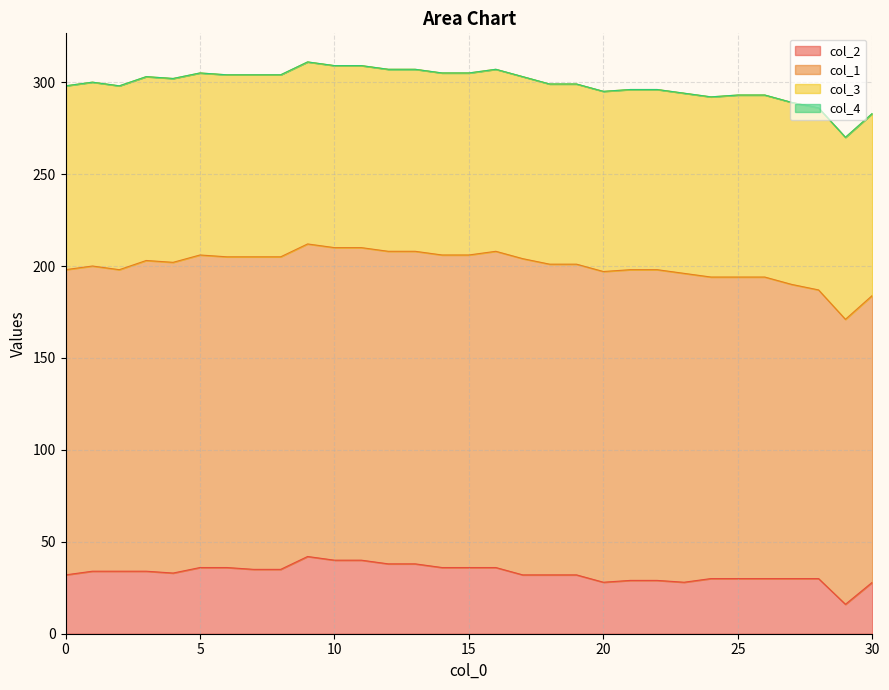

Which series has the largest total across all categories?

col_1